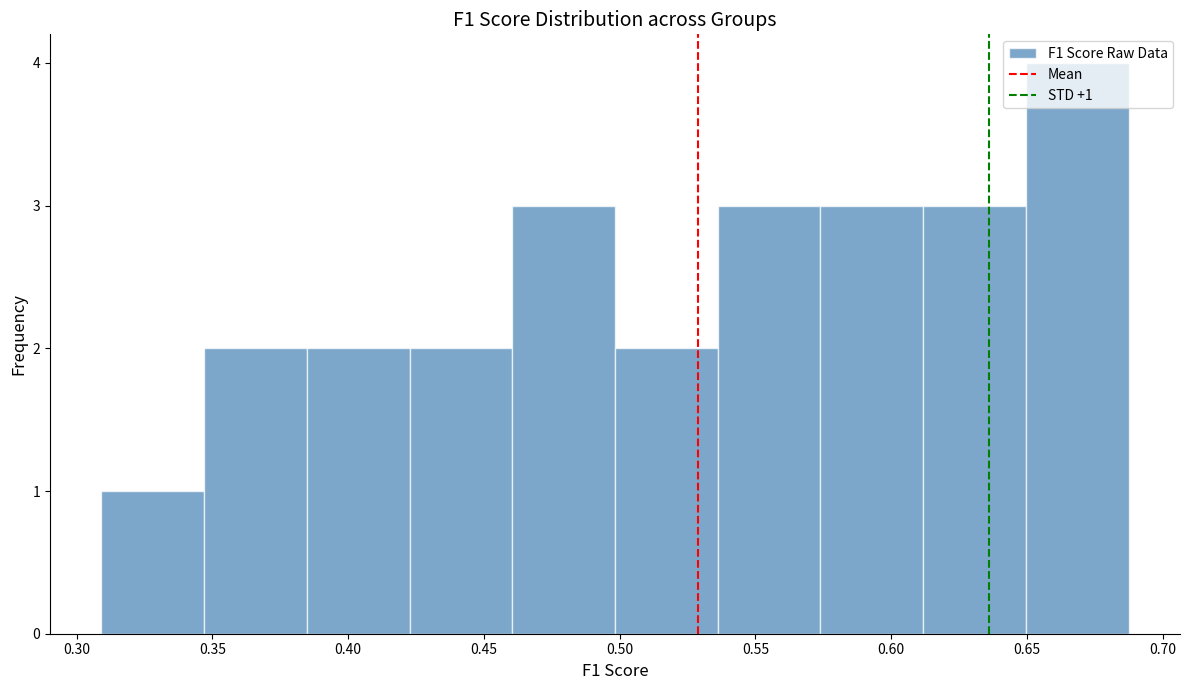

Over which range of the x-axis is the bar tallest?

0.650 to 0.690